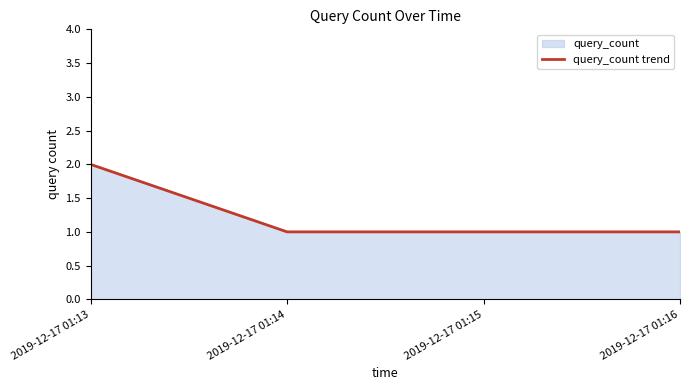

Does the chart display data point markers on the line(s)?

No